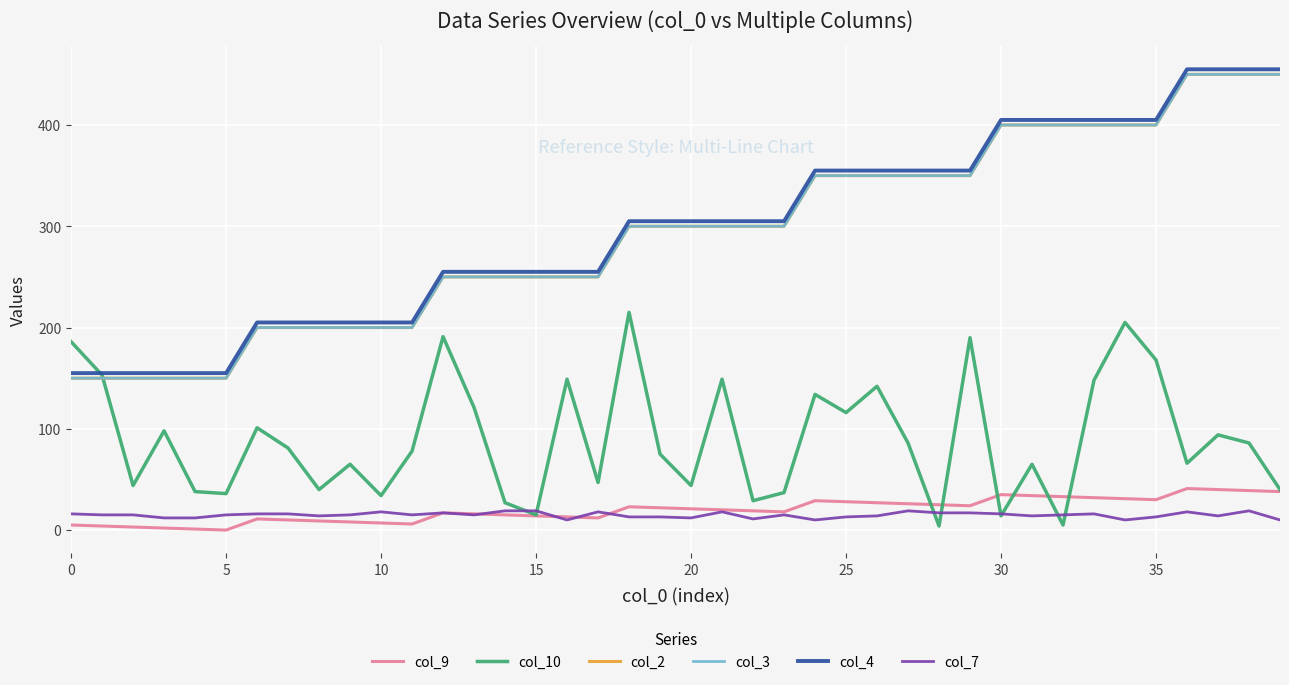

What is the highest value of the col_9 series?

41